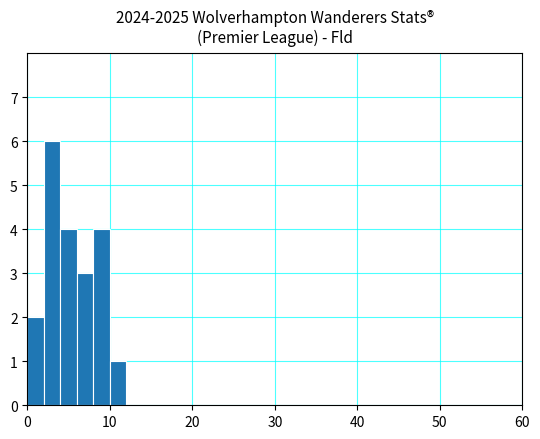

Around what value on the x-axis is the tallest bar? Give the approximate position of its centre, as read against the axis.

3